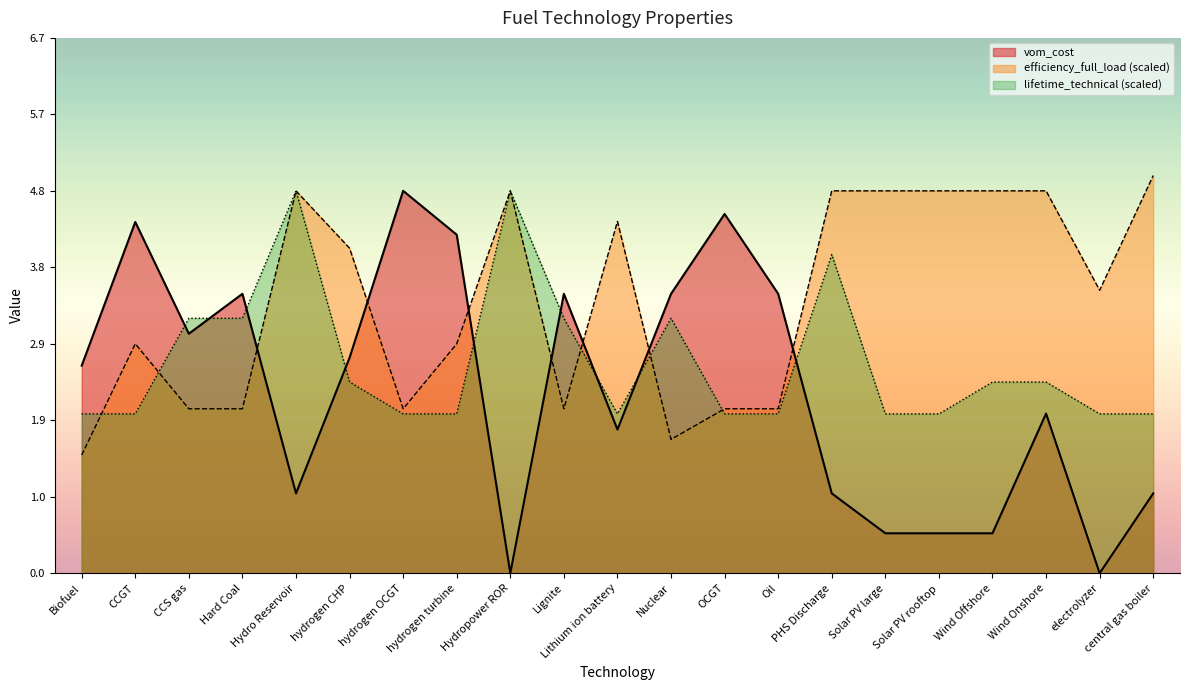

Which has a higher value, Wind Offshore or Hydro Reservoir?

Hydro Reservoir